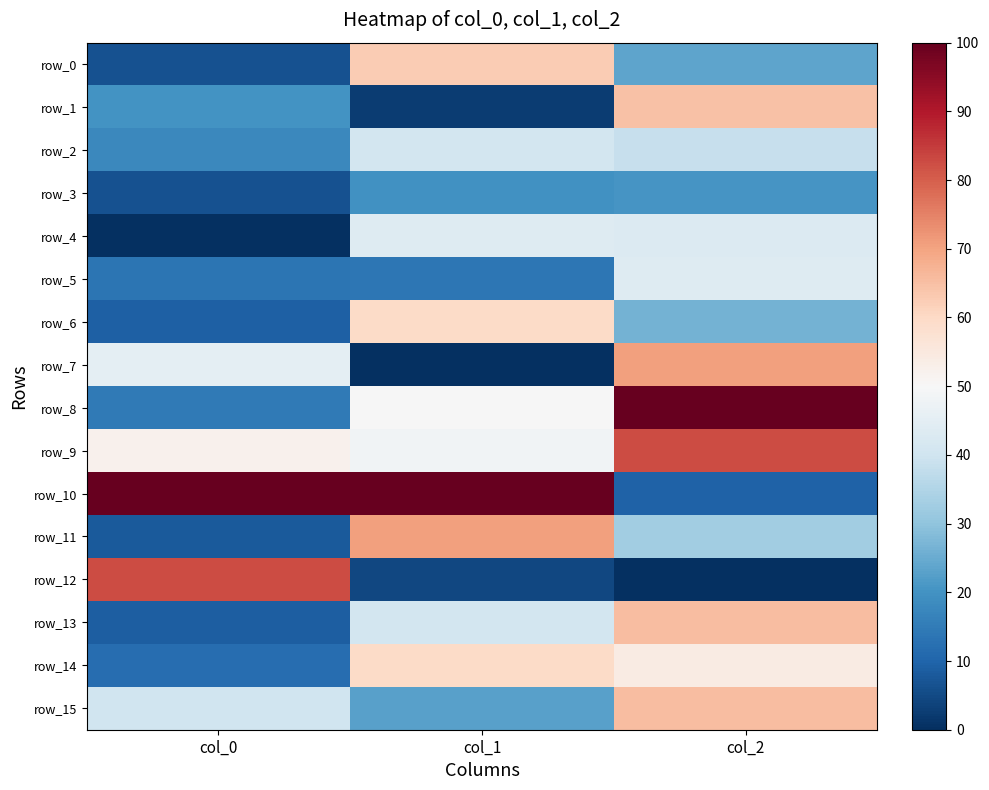

Rank the categories by row_15 value from lowest to highest.

col_1, col_0, col_2